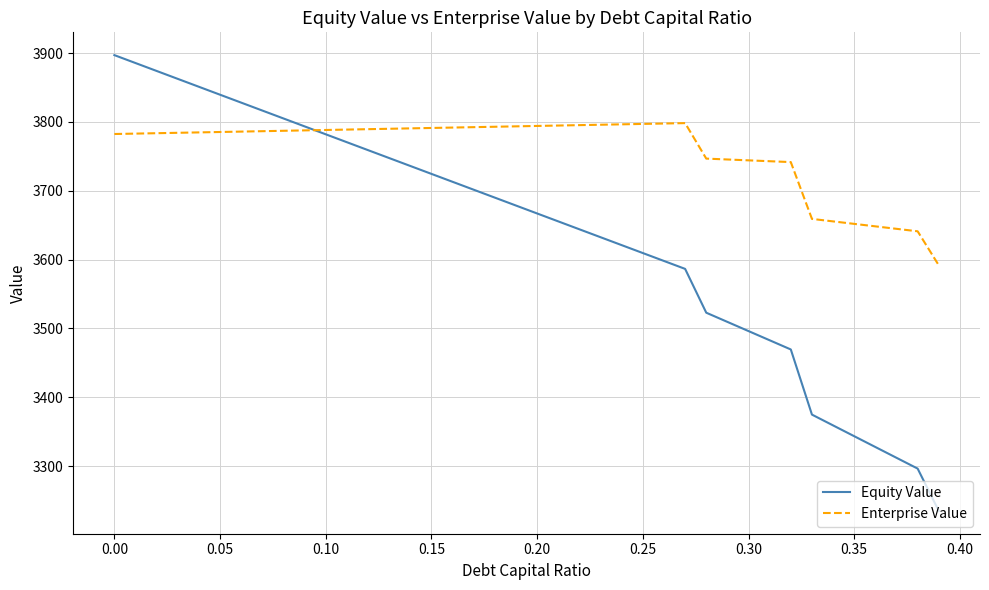

List the series in order of their overall mean, lowest first.

Equity Value, Enterprise Value